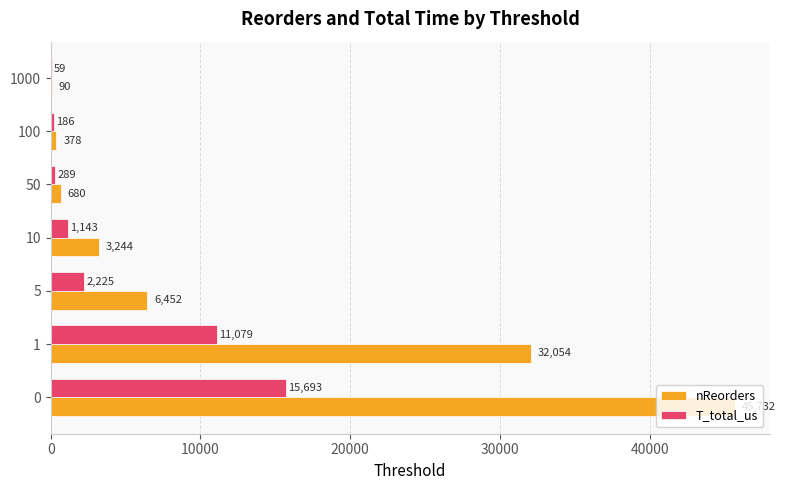

Between 0 and 1, which series saw the biggest shift?

nReorders